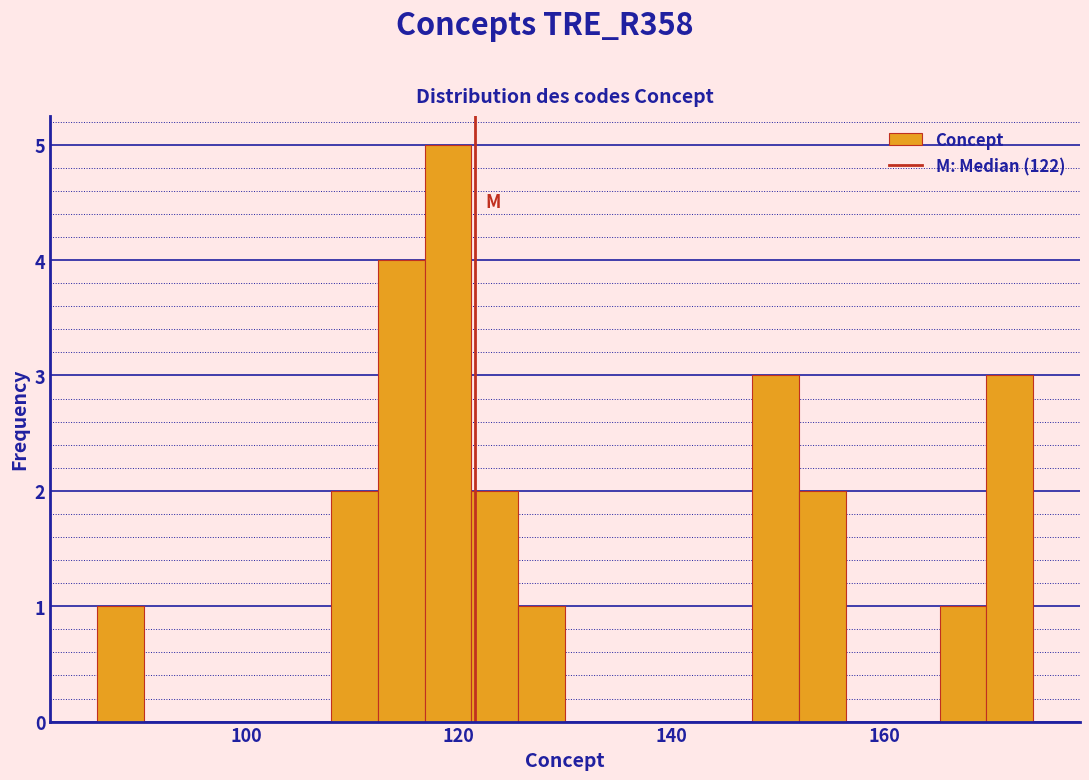

Around what value on the x-axis is the tallest bar? Give the approximate position of its centre, as read against the axis.

120